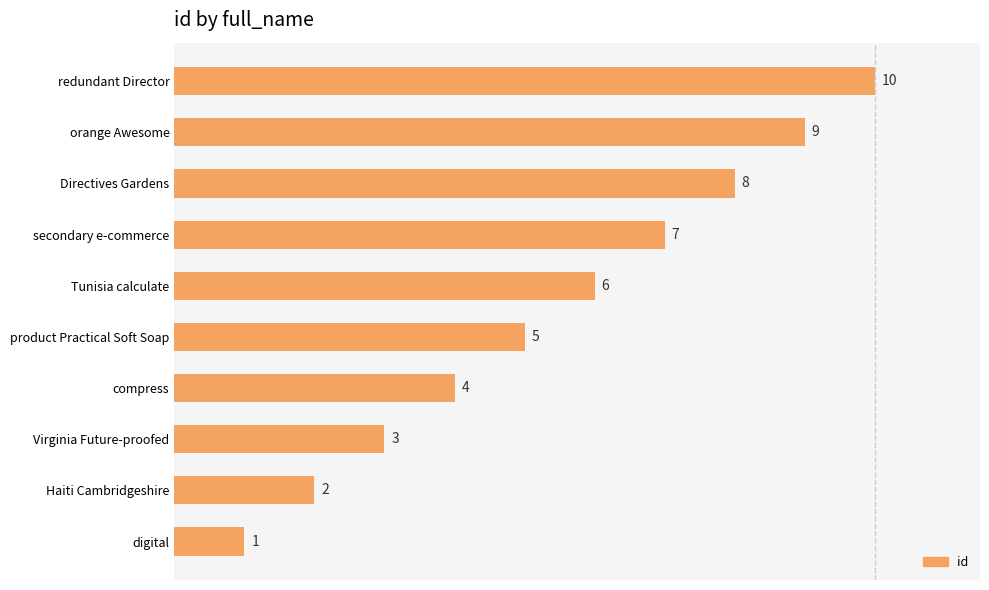

Between redundant Director and Haiti Cambridgeshire, which is larger?

redundant Director